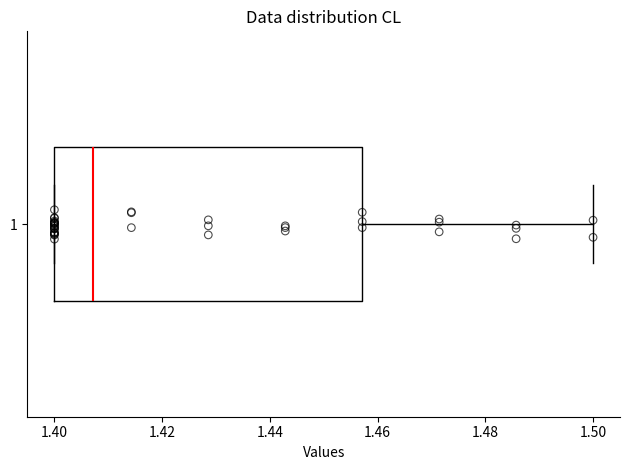

Where is the right edge of the box at y = 1 on the x-axis? The values are not printed on the chart, so give them approximately, as read against the axis.

1.458